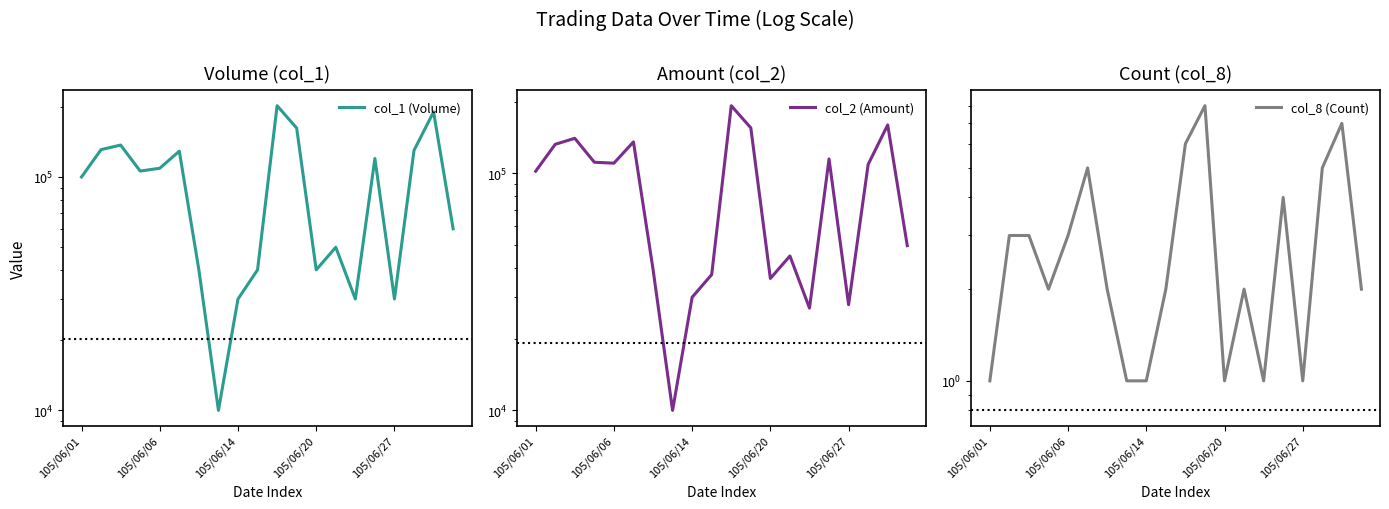

What is the spread (max minus min) of values at 10?

201994